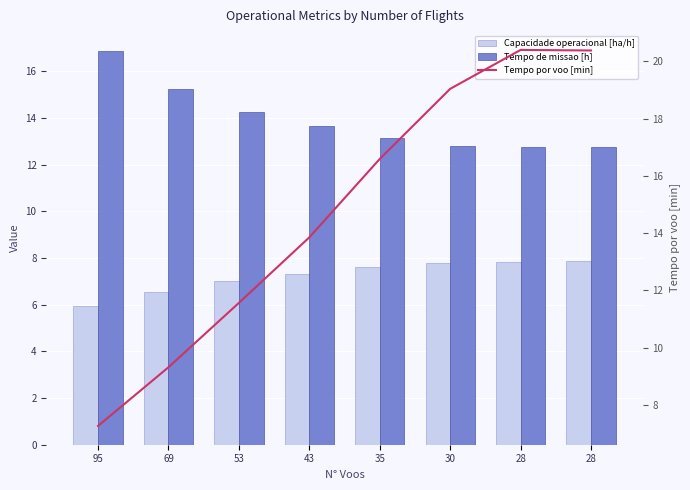

True or false: Tempo de missao [h] has a value of 25.4 at 69.

False